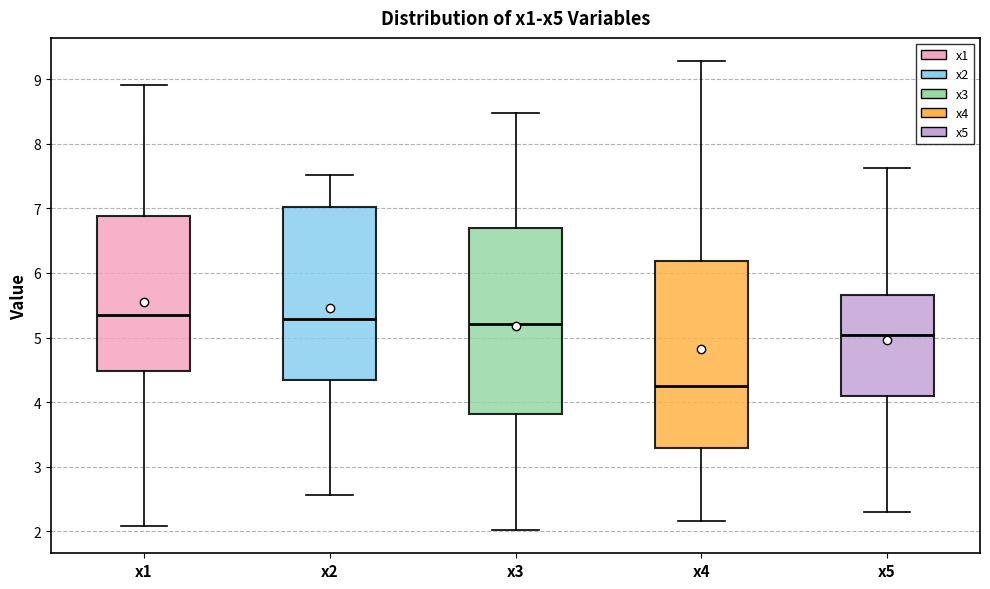

Reading left to right, read every box against the y-axis: the position of its median line, the range the box covers, and the ends of its whiskers. The values are not printed on the chart, so give them approximately, as read against the axis.

x1: median 5.3, box 4.5 to 6.9, whiskers 2.1 to 8.9
x2: median 5.3, box 4.3 to 7.0, whiskers 2.6 to 7.5
x3: median 5.2, box 3.8 to 6.7, whiskers 2.0 to 8.5
x4: median 4.2, box 3.3 to 6.2, whiskers 2.2 to 9.3
x5: median 5.0, box 4.1 to 5.7, whiskers 2.3 to 7.6